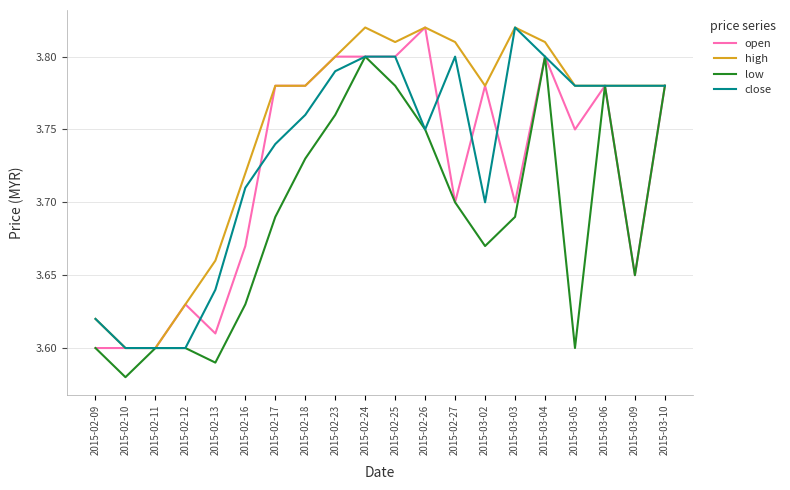

What is the sum of the low values at 2015-03-02 and 2015-03-04?

7.5